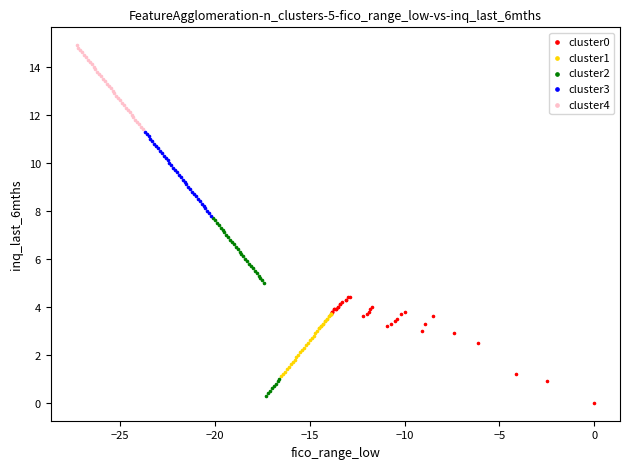

Which series reaches the maximum Y coordinate?

cluster4